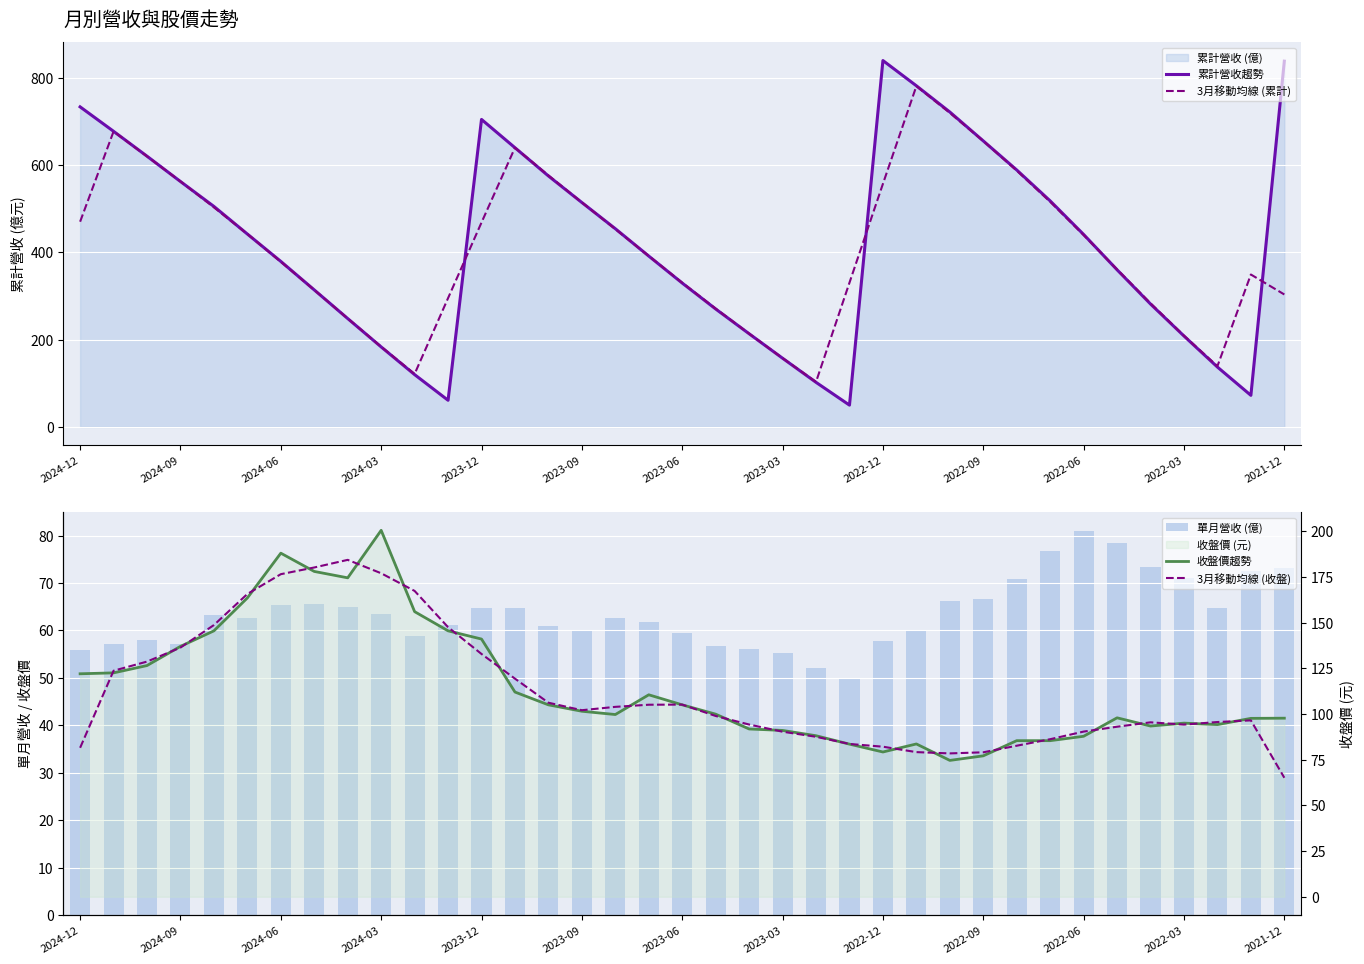

What is the approximate value of 收盤價趨勢 at 29?

85.4